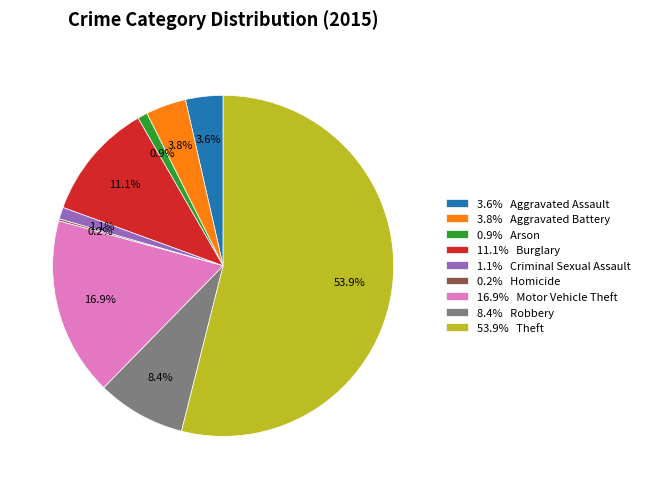

What is the largest slice in the pie chart?

53.9% Theft